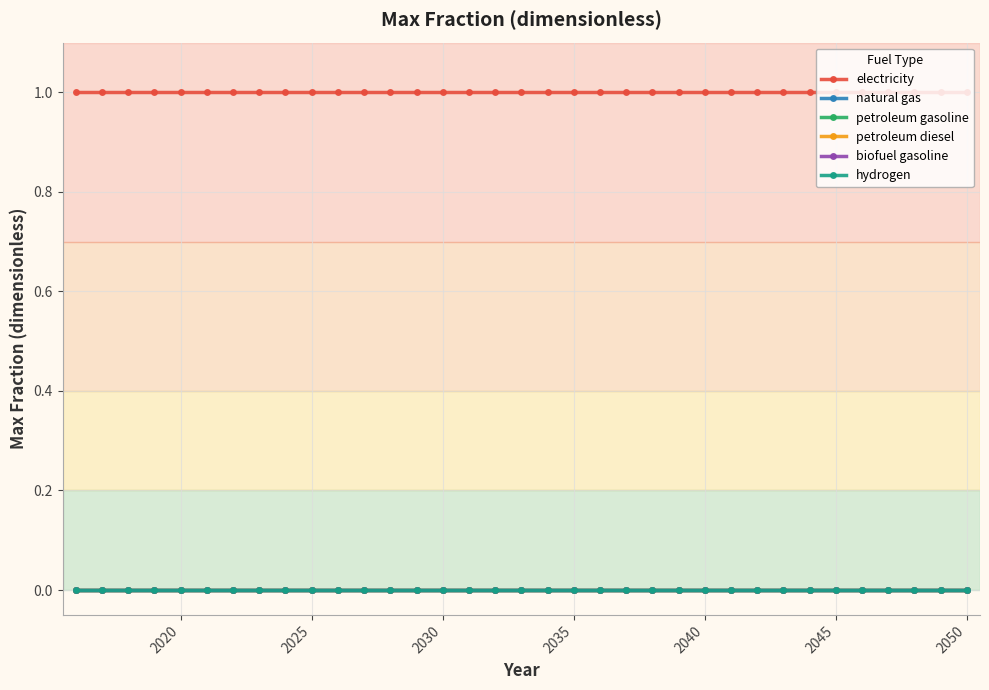

Which series has the largest range (max minus min)?

electricity